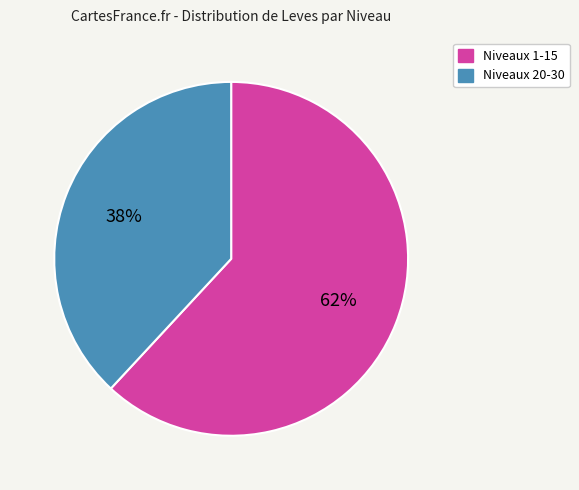

Is there any slice that represents more than half of the pie?

Yes